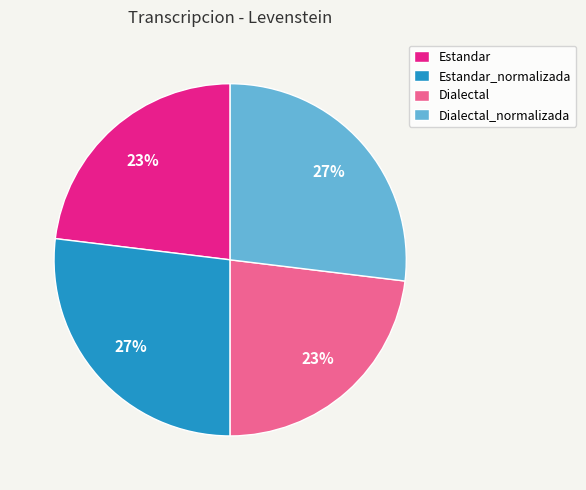

Approximately how many times larger is the value at Dialectal compared to Estandar_normalizada?

0.9